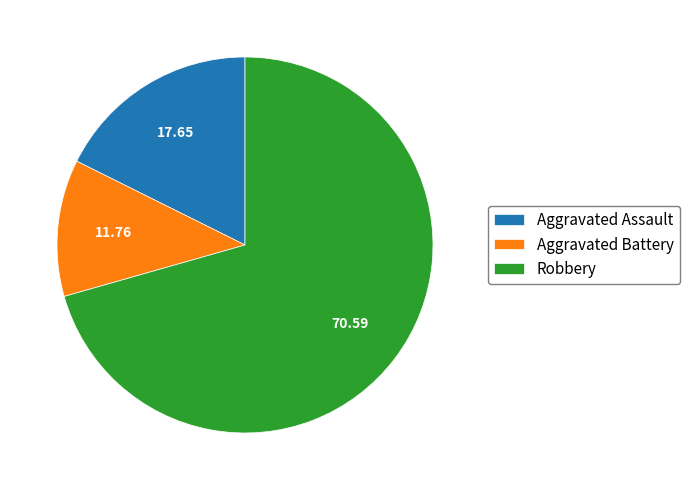

What is the largest slice in the pie chart?

Robbery